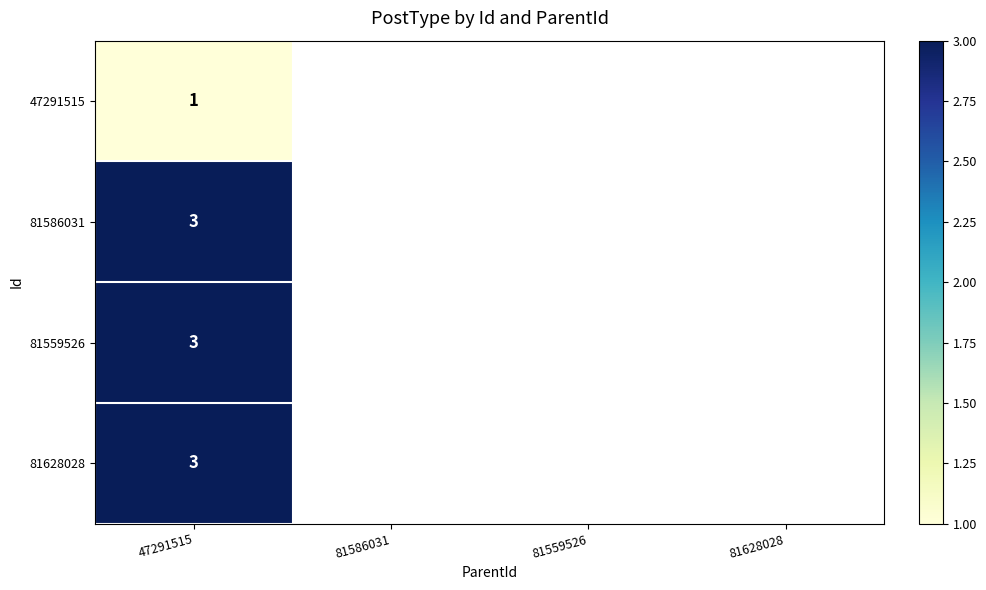

What is the total value across all series at 47291515?

10